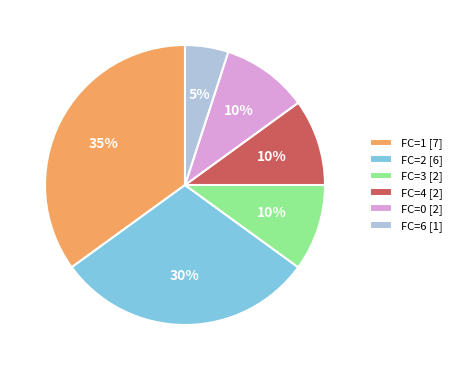

Which has a higher value, FC=2 [6] or FC=3 [2]?

FC=2 [6]